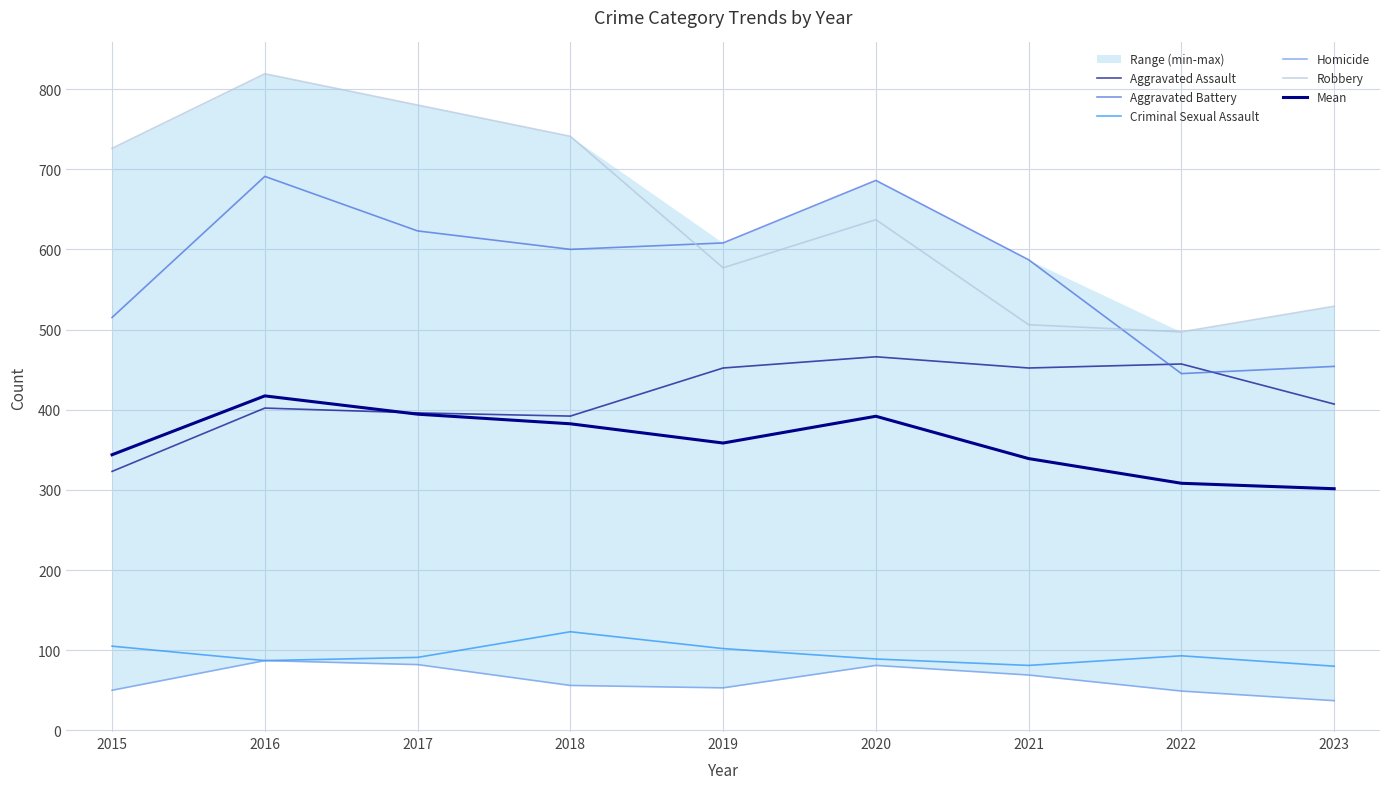

List the labels in order of Robbery value, largest first.

2016, 2017, 2018, 2015, 2020, 2019, 2023, 2021, 2022